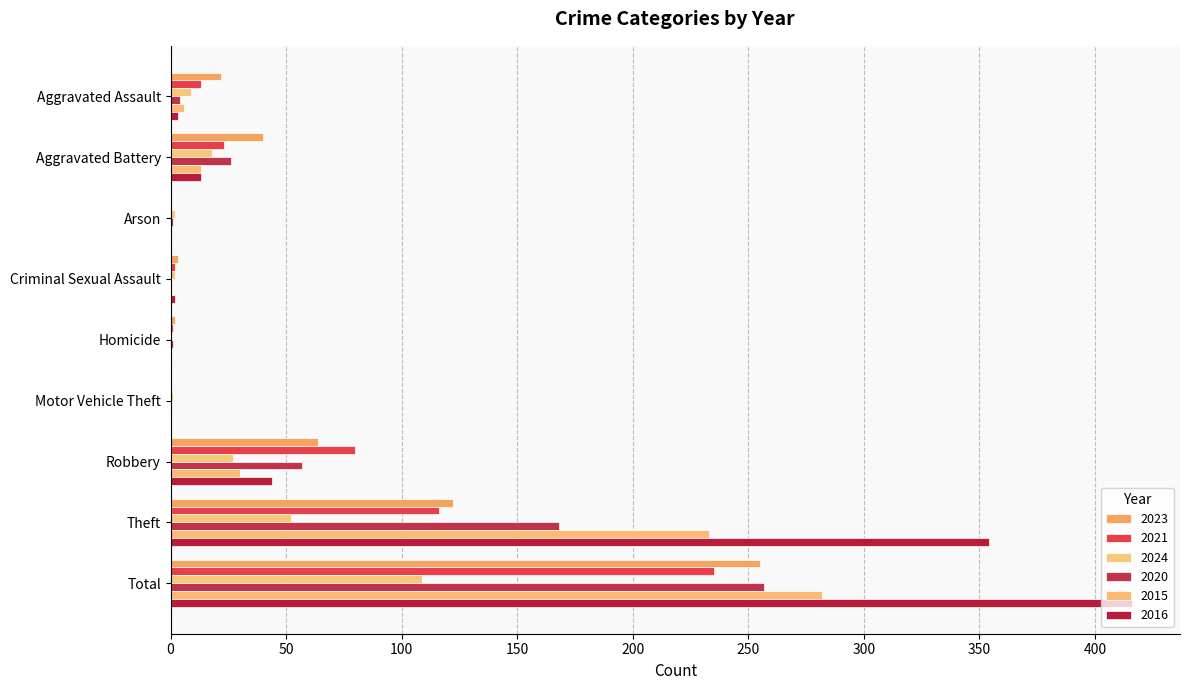

Between Aggravated Assault and Motor Vehicle Theft, which series saw the biggest shift?

2023